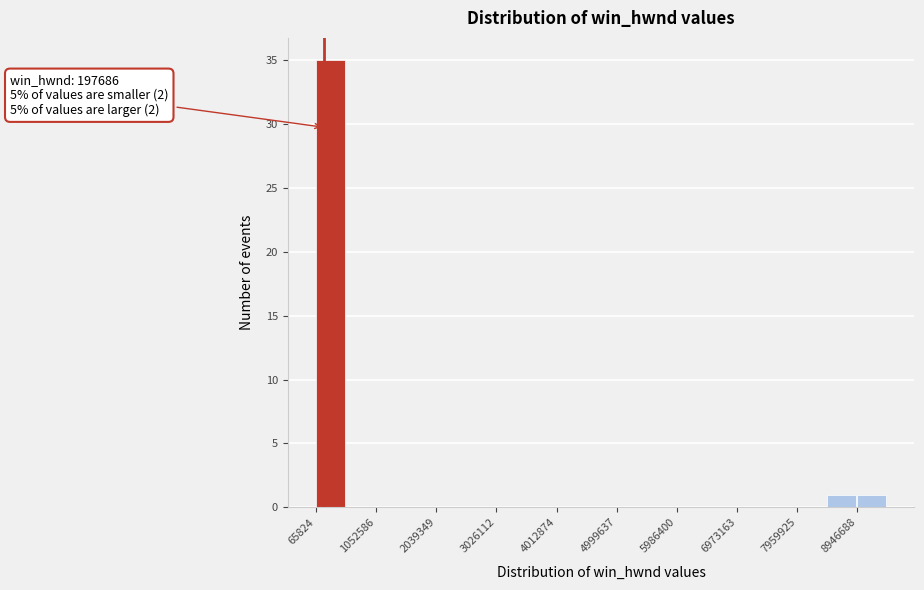

Over which range of the x-axis is the bar tallest?

100000 to 600000